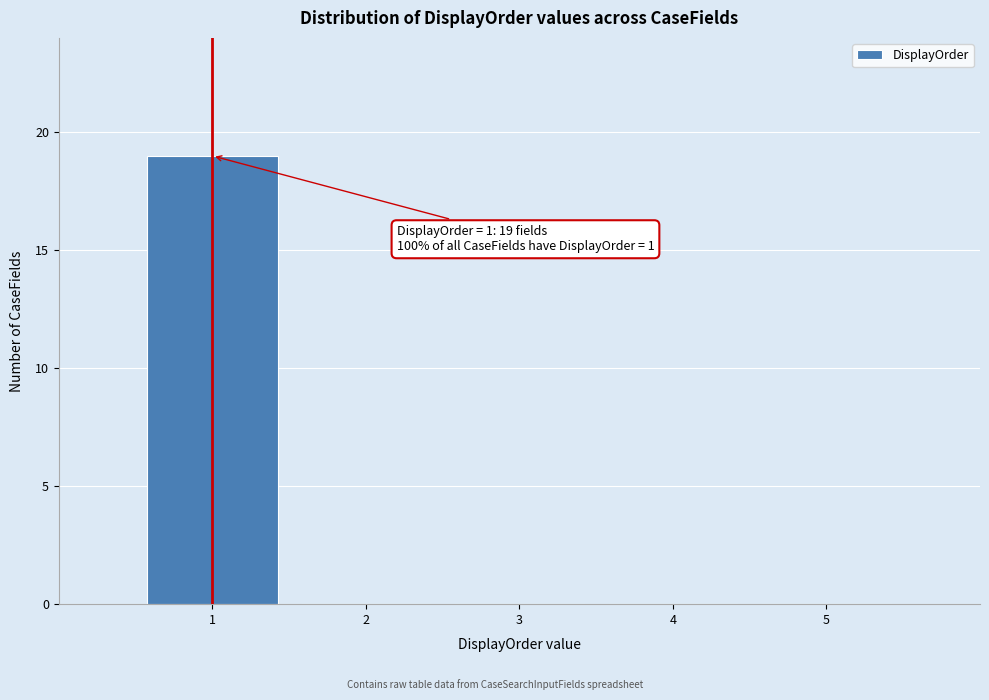

Which range on the x-axis has the tallest bar?

0.5 to 1.5